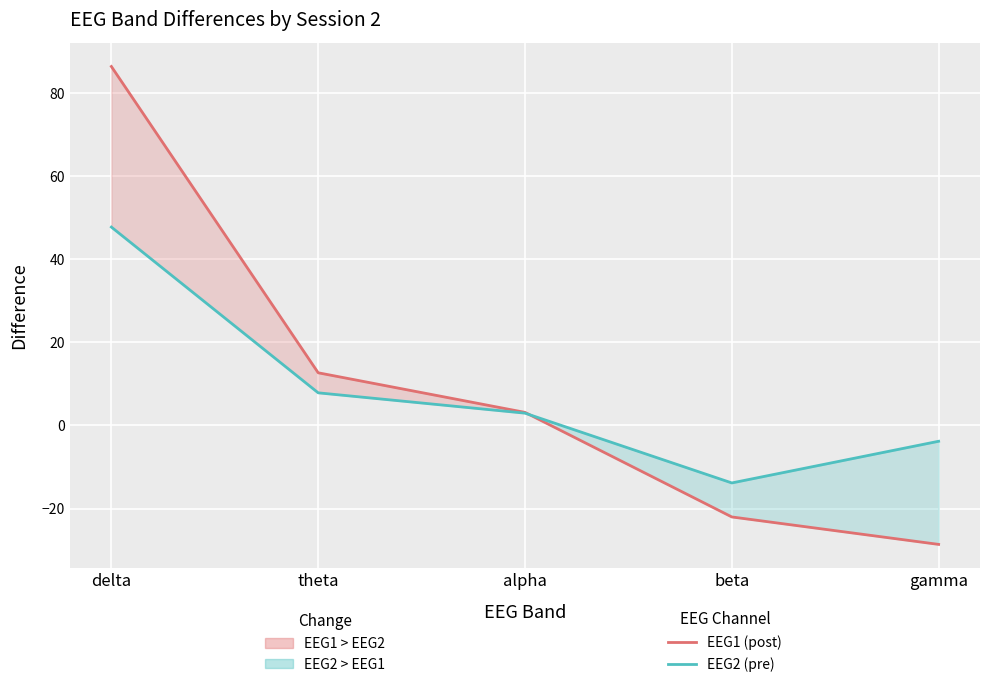

Reading left to right, what are all the values shown in this chart?

EEG1 (post): delta=86.4	theta=12.7	alpha=3.1	beta=-22.0	gamma=-28.6
EEG2 (pre): delta=47.7	theta=7.8	alpha=3.0	beta=-13.8	gamma=-3.8